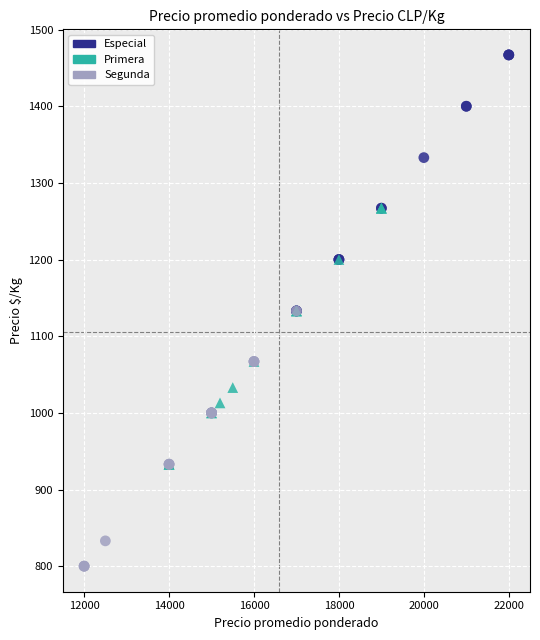

Which series contains the lowest Y value?

Segunda